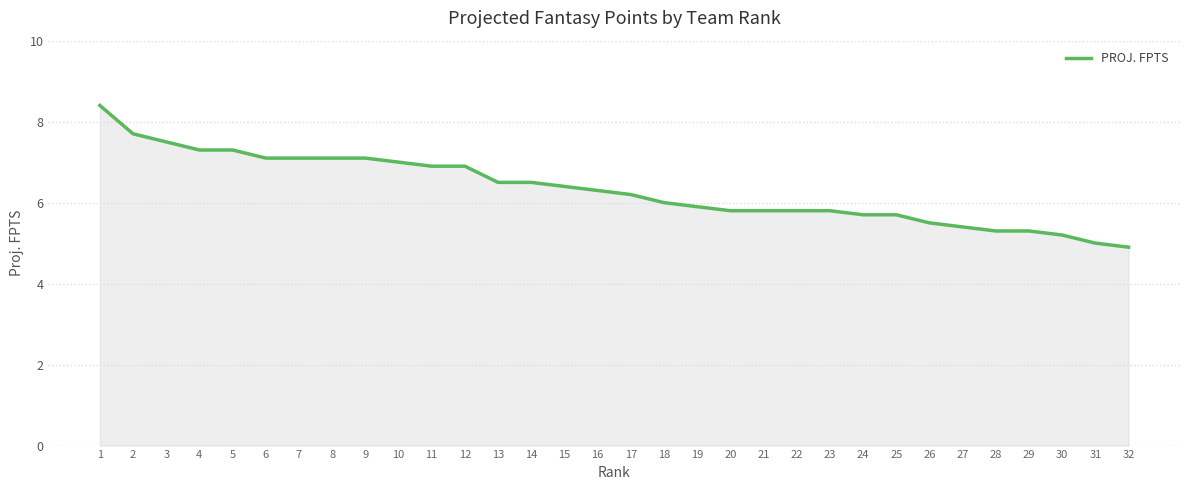

The value at 32 is 3.2. True or false?

False